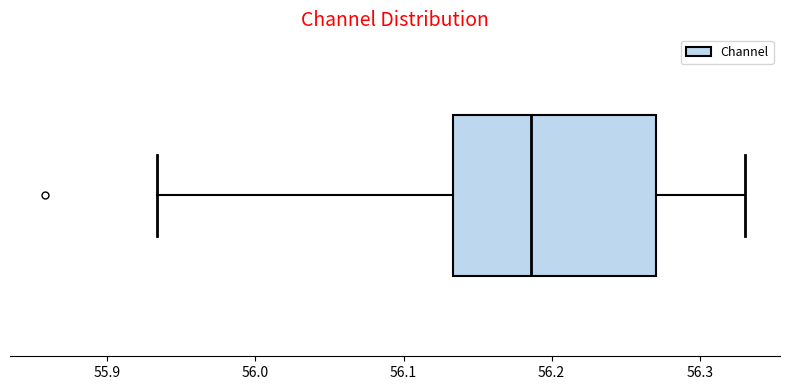

Where is the left edge of the box on the x-axis? The values are not printed on the chart, so give them approximately, as read against the axis.

56.13